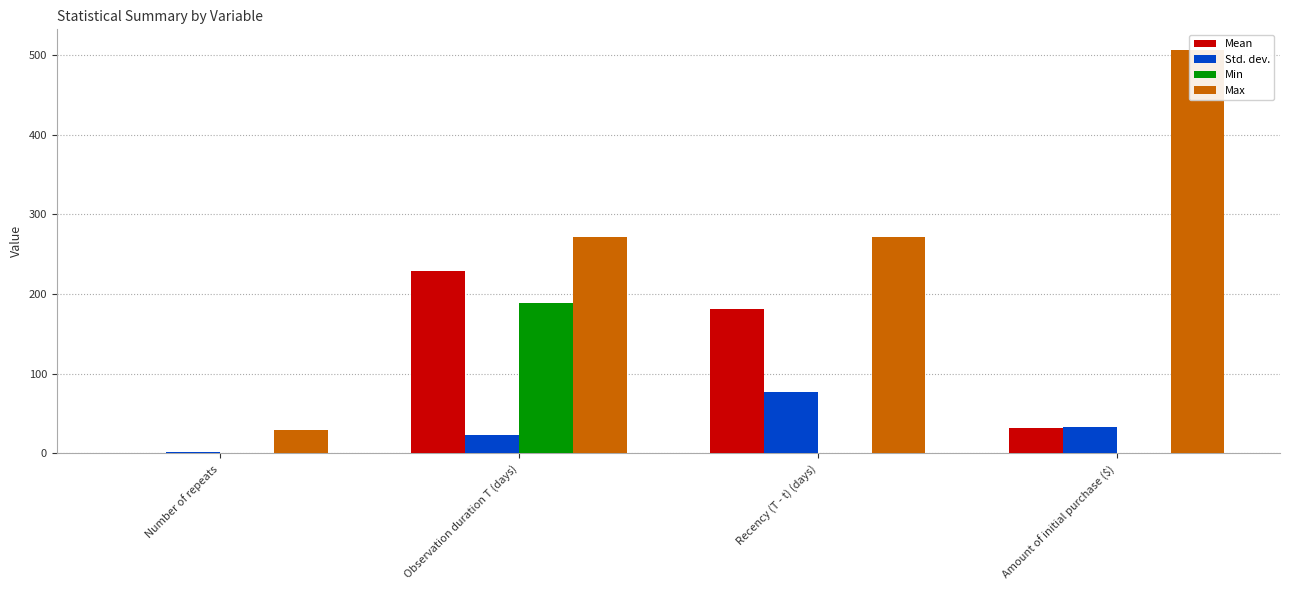

Between Observation duration T (days) and Amount of initial purchase ($), which series saw the biggest shift?

Max